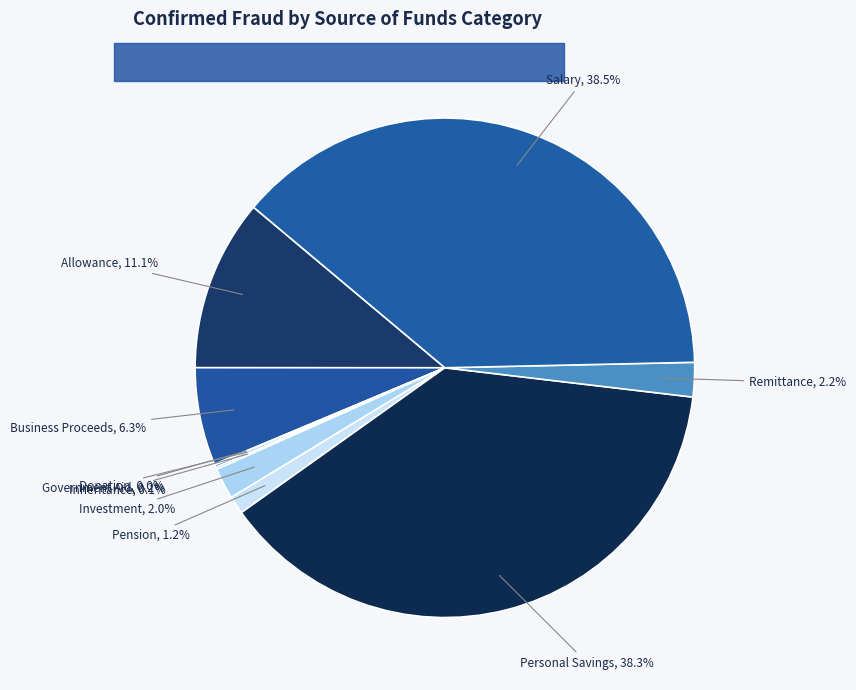

What percentage is NOT represented by Salary?

61.5%